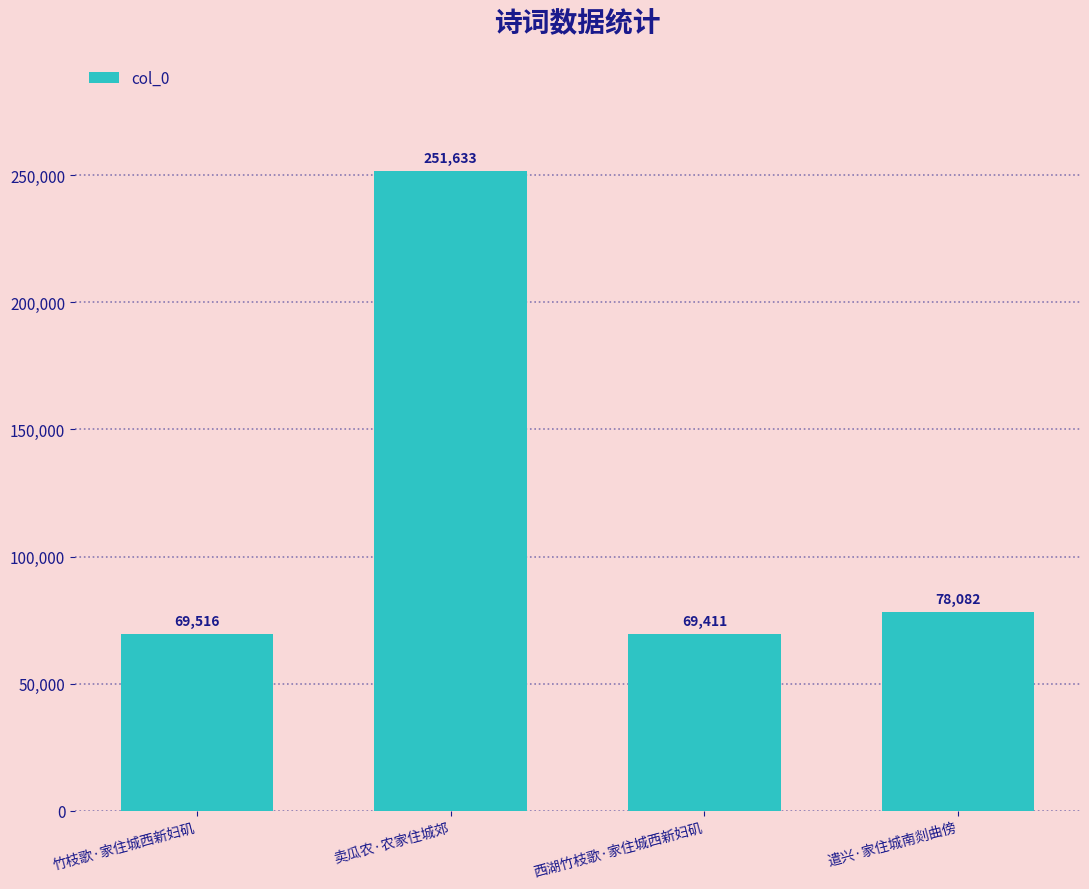

Reading left to right, what are all the values shown in this chart?

竹枝歌·家住城西新妇矶=69516	卖瓜农·农家住城郊=251633	西湖竹枝歌·家住城西新妇矶=69411	遣兴·家住城南剡曲傍=78082